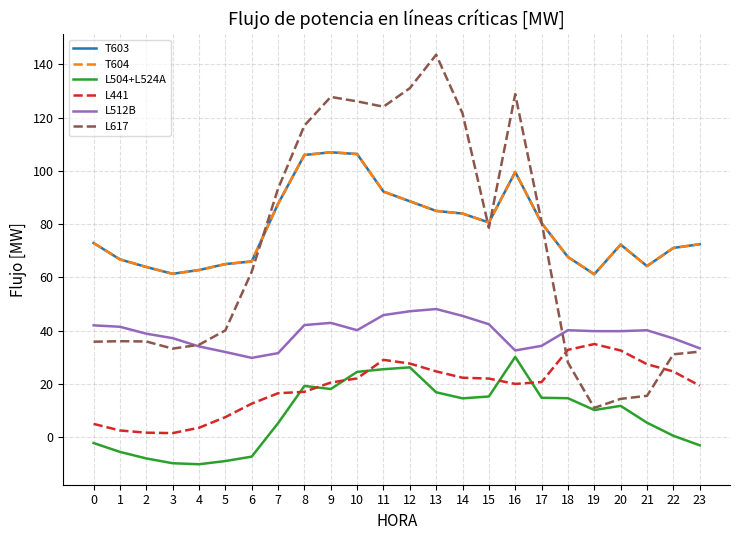

Rank the series by their maximum value, from highest to lowest.

L617, T603, T604, L512B, L441, L504+L524A